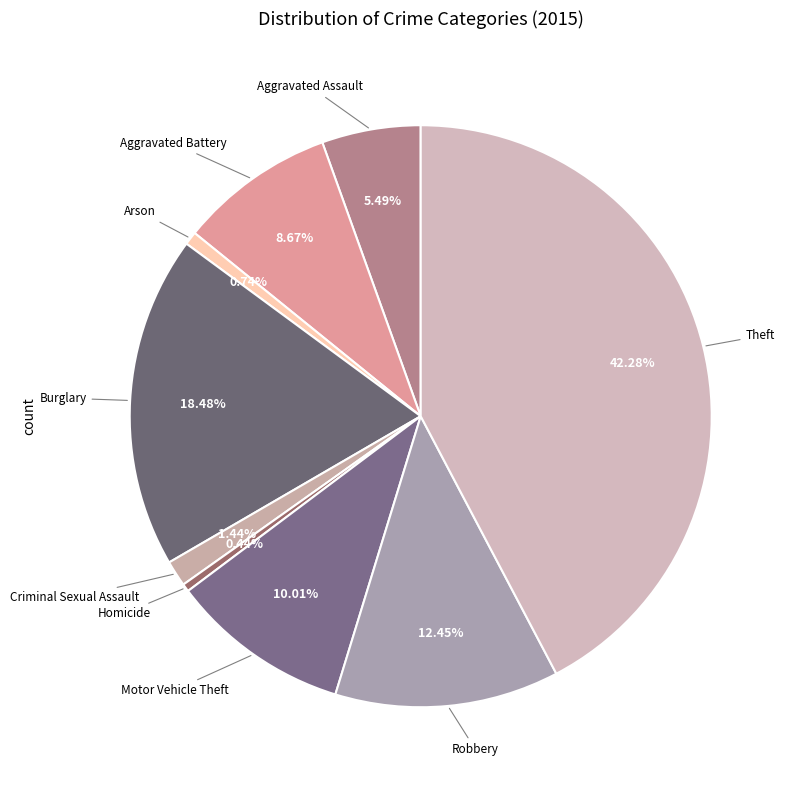

Is it true that Homicide is 0% of the pie?

True